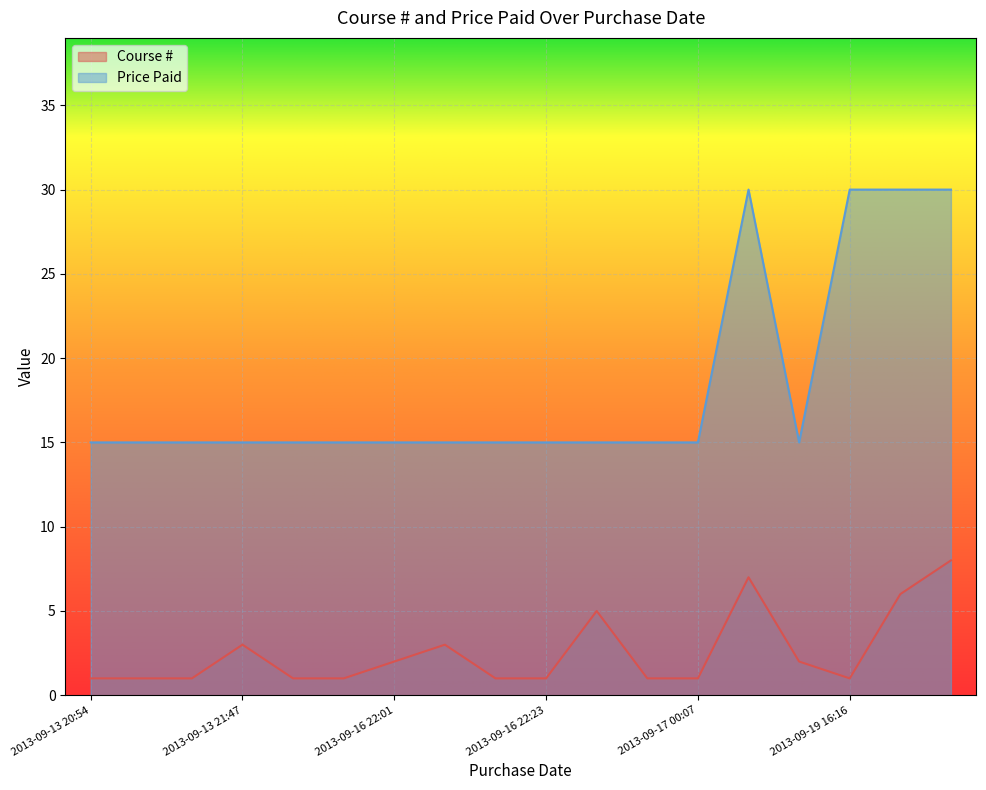

What is the difference between the Course # values at 2013-09-16 22:23 and 2013-09-16 22:01?

1